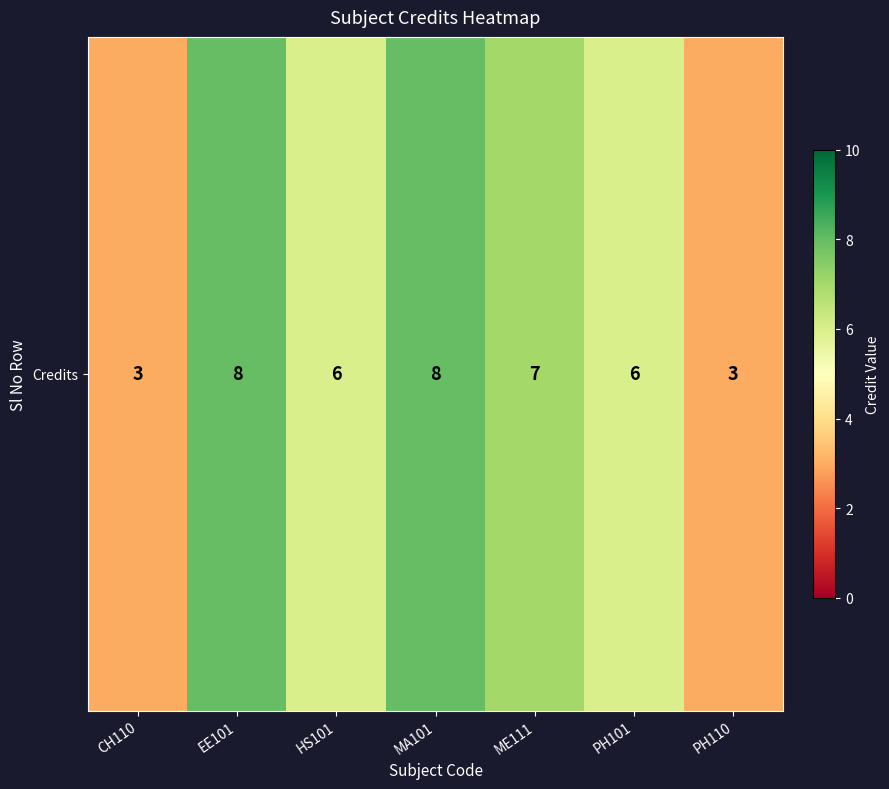

Rank the categories by value from lowest to highest.

CH110, PH110, HS101, PH101, ME111, EE101, MA101